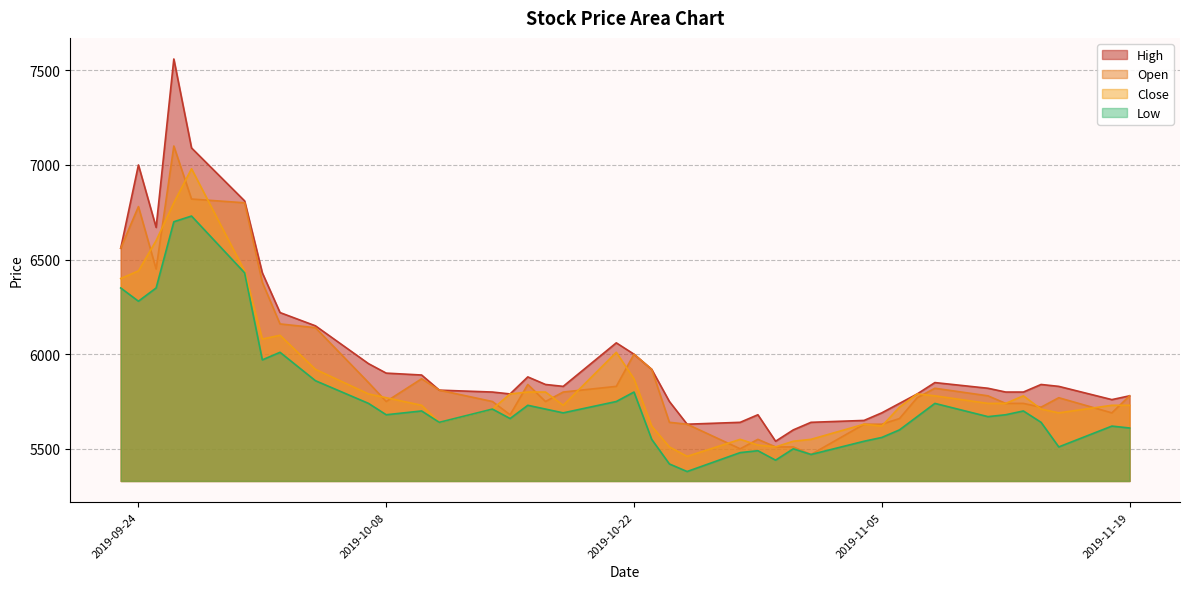

Where is Open nearest to the value 6285?

2019-10-01